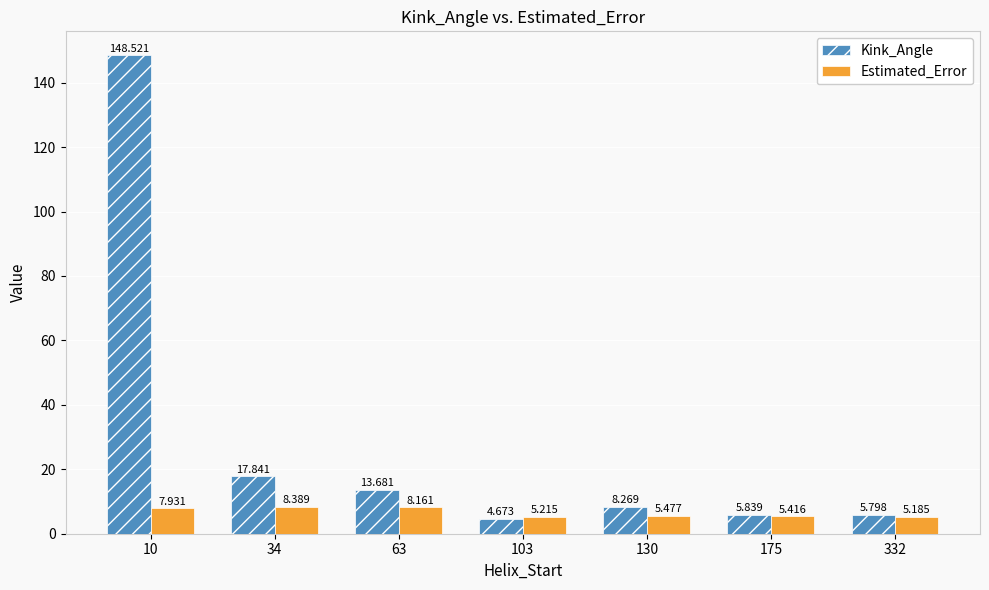

Rank the series by their average value, from highest to lowest.

Kink_Angle, Estimated_Error